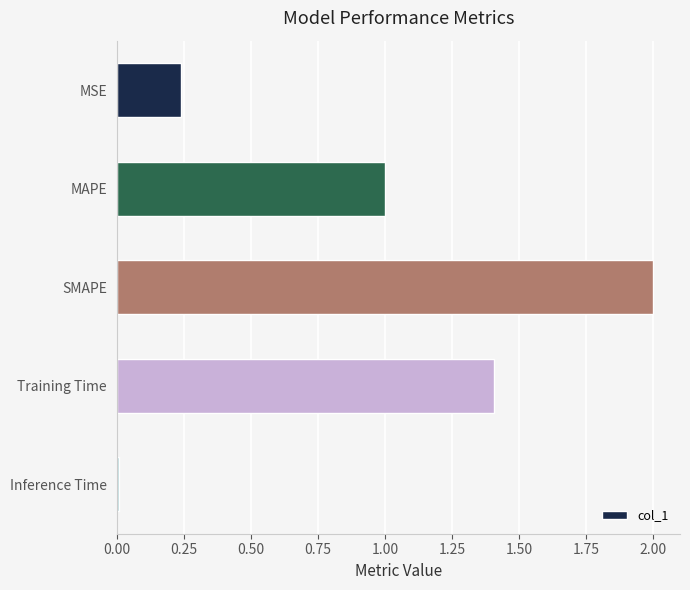

True or false: the data shows 1.0 at MAPE.

True